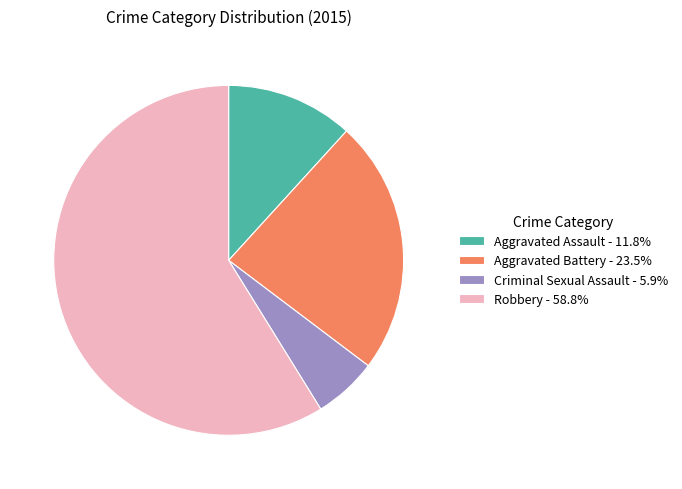

Do Aggravated Assault - 11.8% and Aggravated Battery - 23.5% together represent more than half of the pie?

No